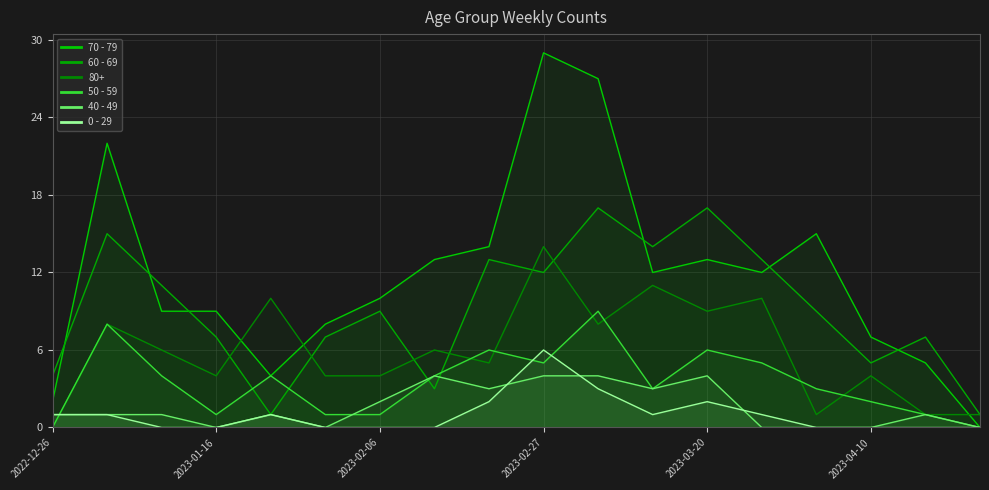

What is the average value of the 50 - 59 series?

4